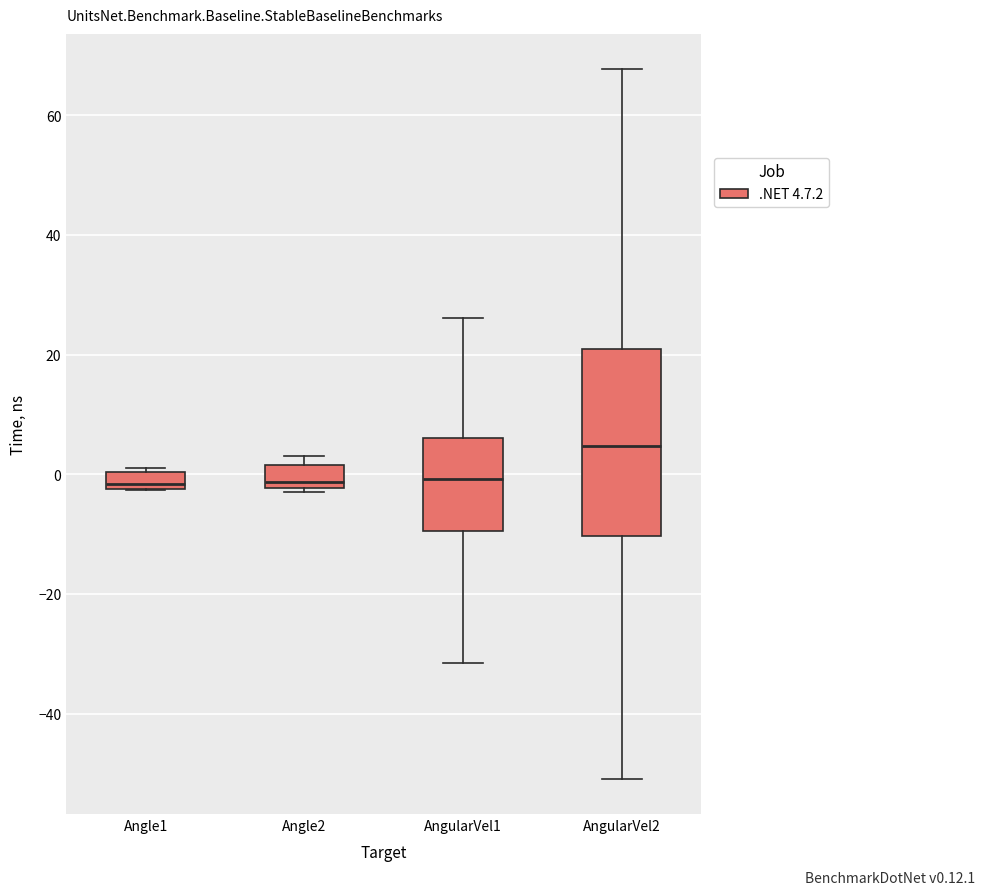

Where is the upper edge of the box for Angle1 on the y-axis? The values are not printed on the chart, so give them approximately, as read against the axis.

0